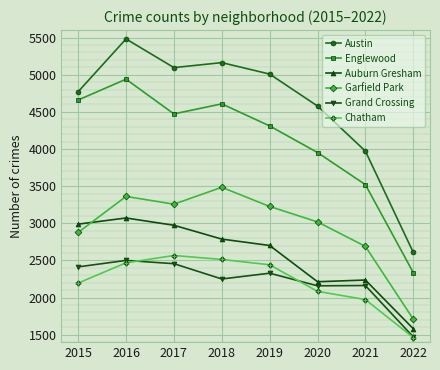

How many interior local peaks does the Austin series have?

2